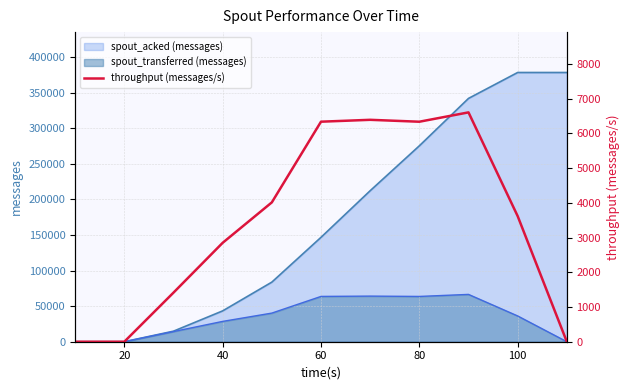

How many values are above zero?

8